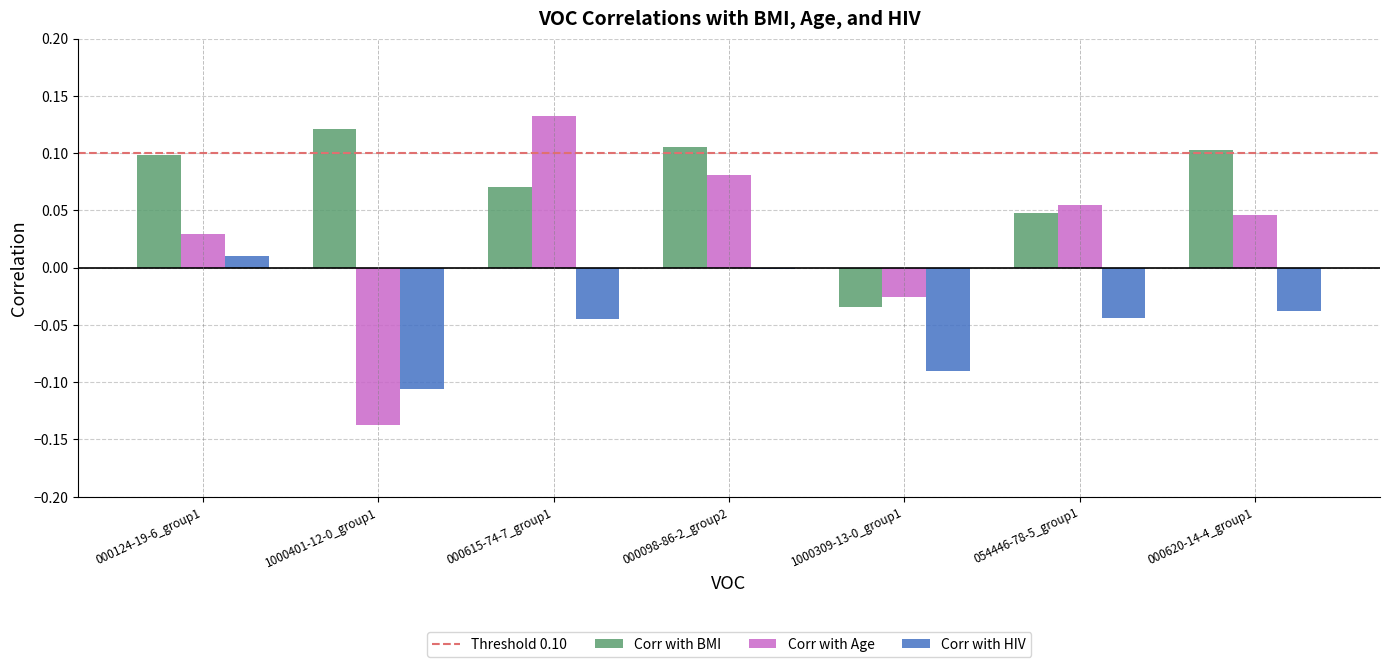

At which category does the chart reach its peak across all series?

000615-74-7_group1